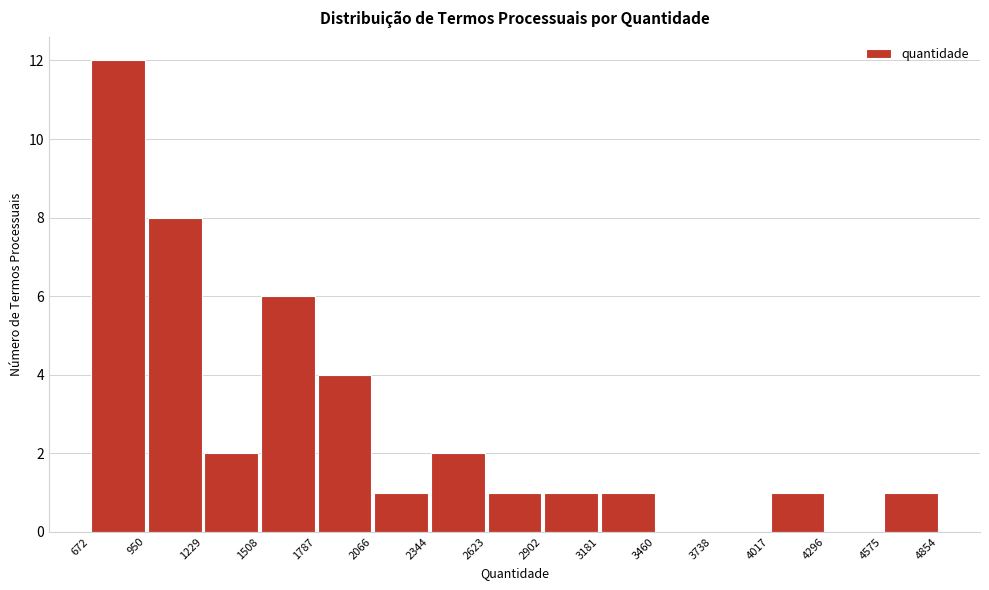

Which range on the x-axis has the tallest bar?

672 to 950